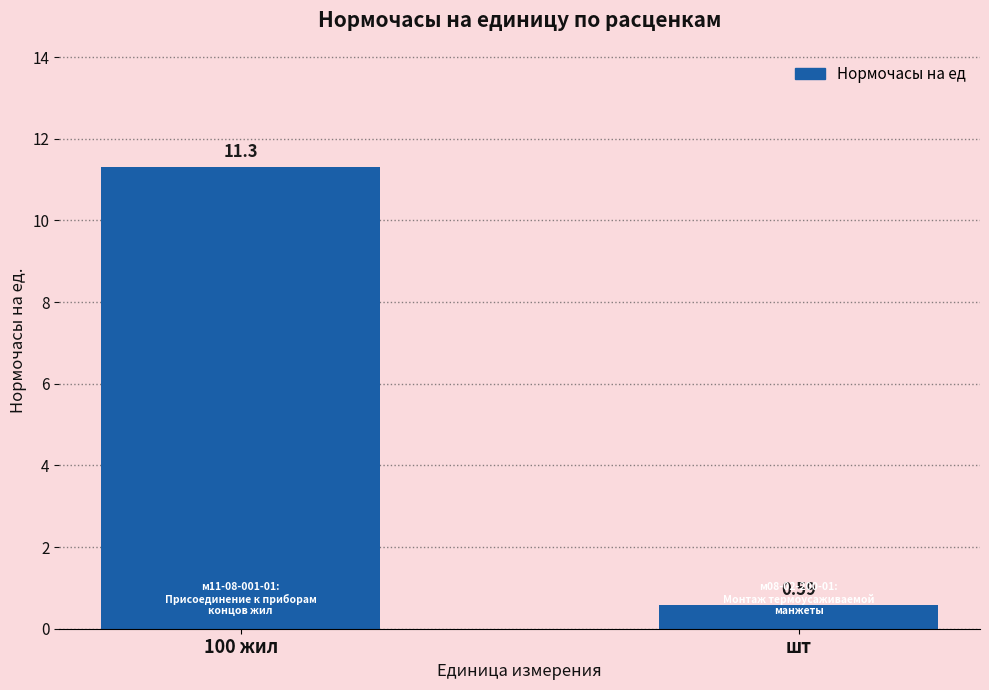

What is the value of the 1st bar from the left?

11.3